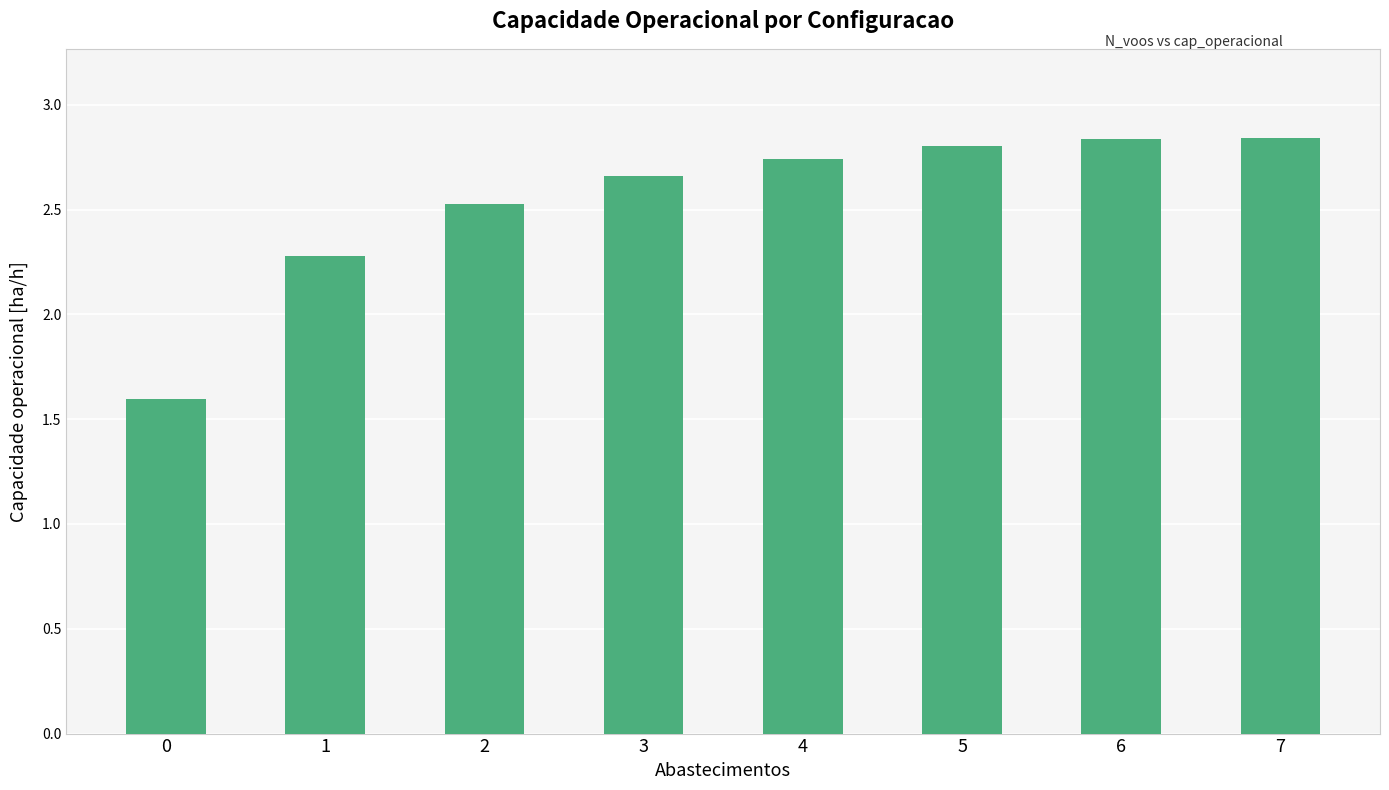

Count the values in the range 2 to 3.

7